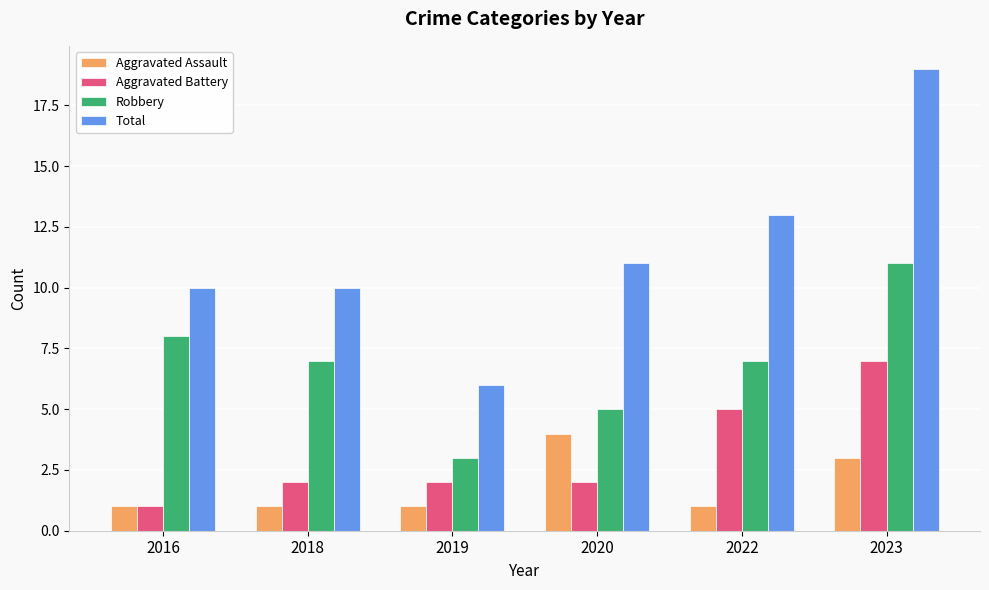

What is the approximate value of Total at 2020?

11